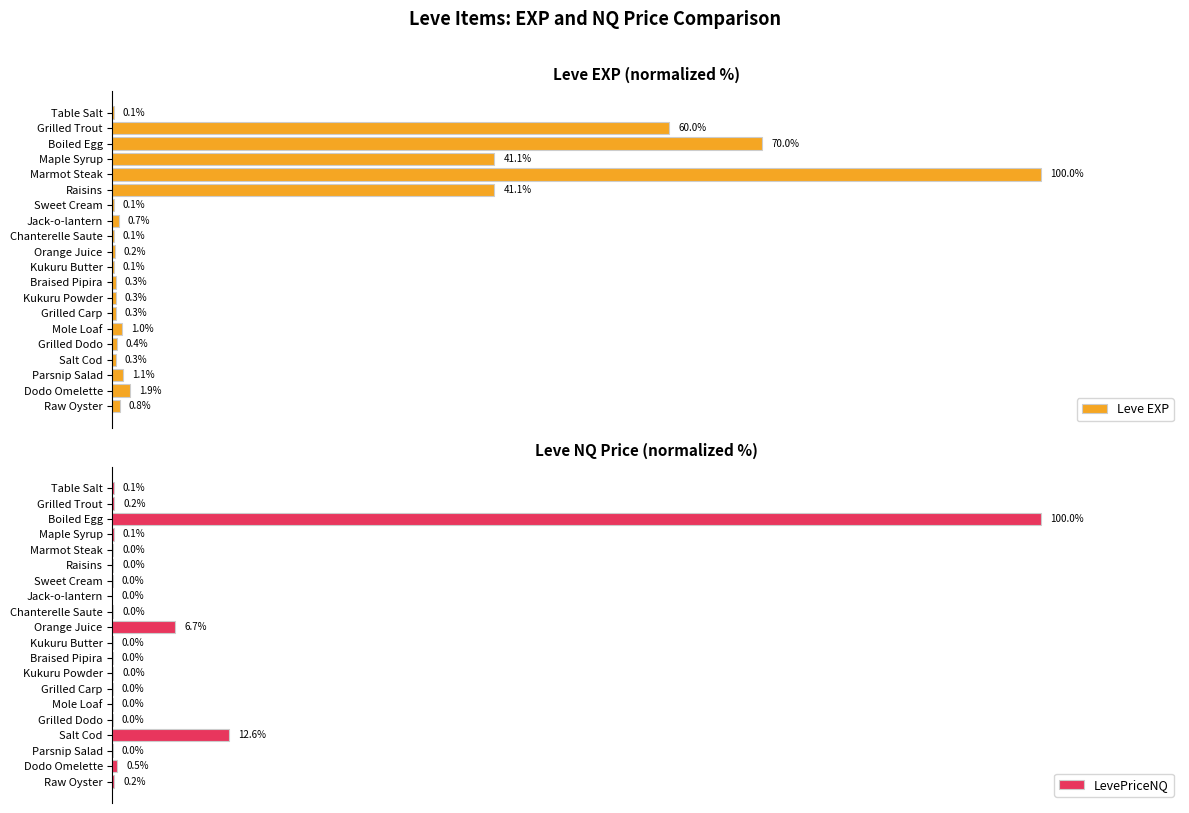

At which label is LevePriceNQ closest to 50?

Salt Cod